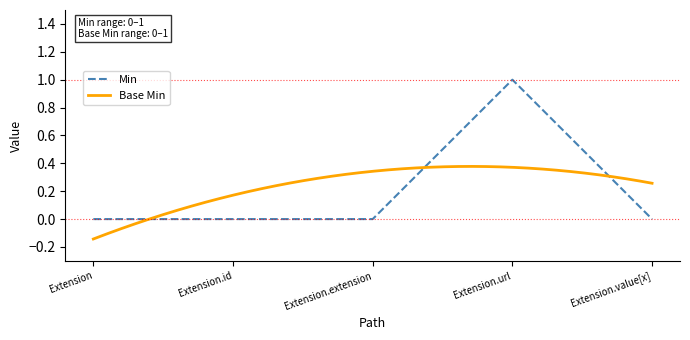

List the labels in order of value, largest first.

Extension.url, Extension, Extension.id, Extension.extension, Extension.value[x]